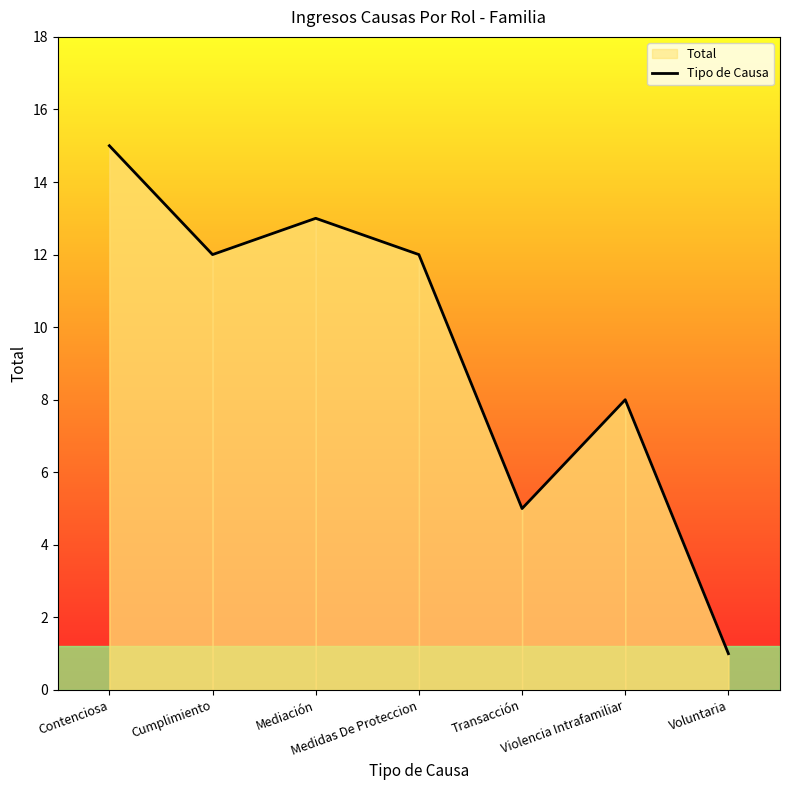

At which category does the data reach its first local peak?

Mediación